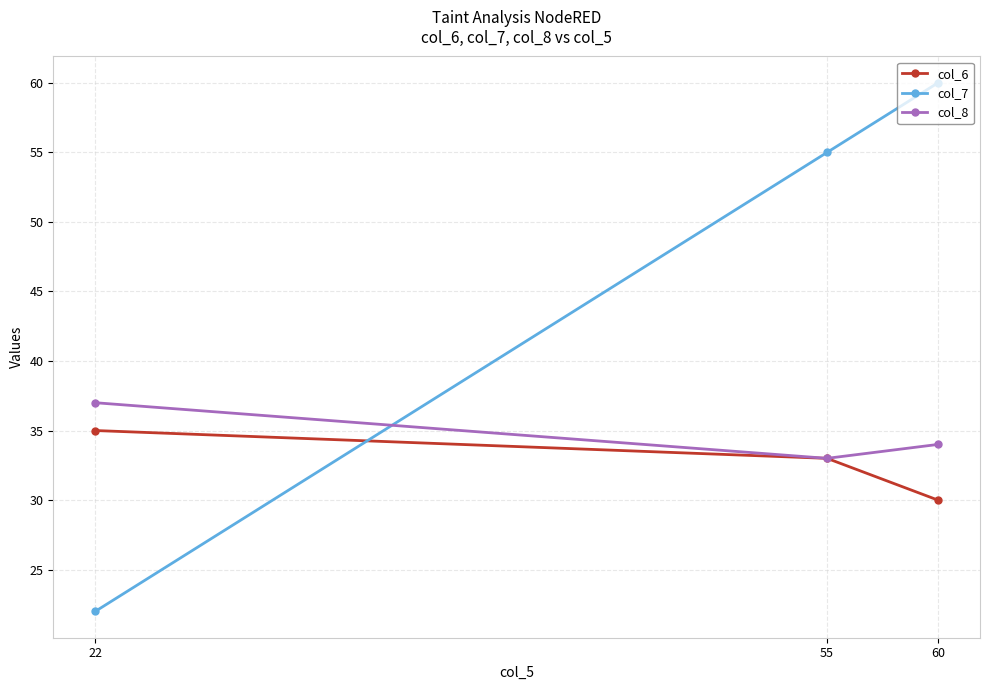

What is the sum of all col_8 values?

104